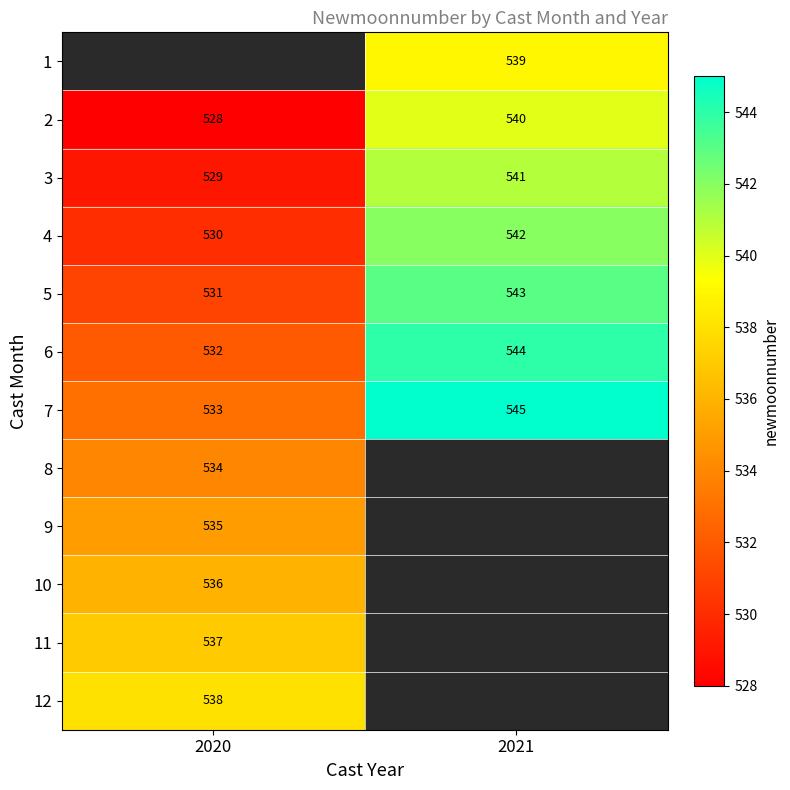

The 1 series shows 261.9 at 2021. True or false?

False